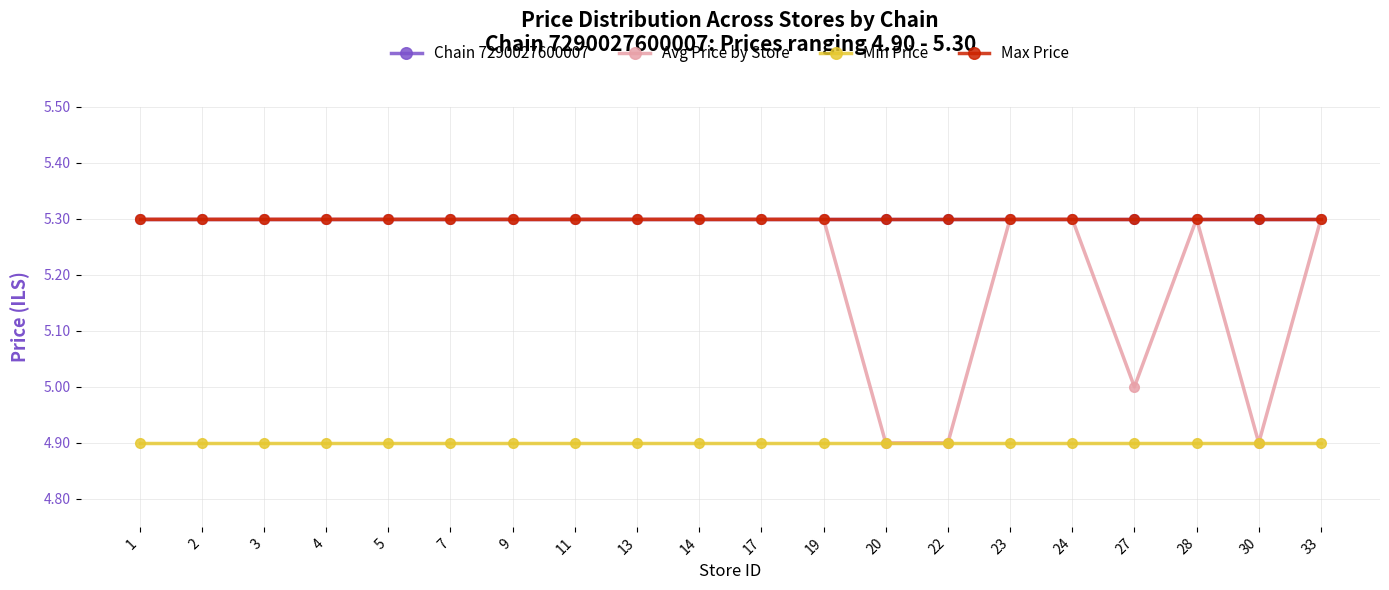

Does the chart have visible grid lines?

Yes